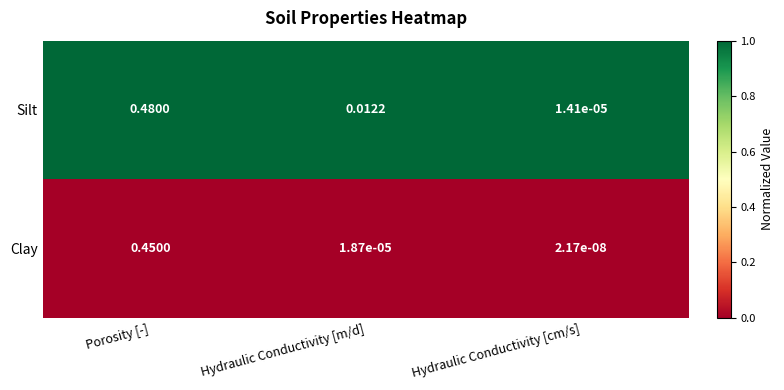

At which category is the sum across all series the highest?

Porosity [-]